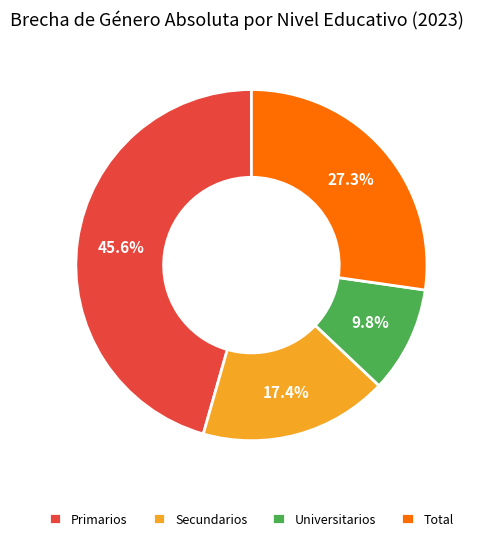

Is it true that Primarios is 46% of the pie?

True